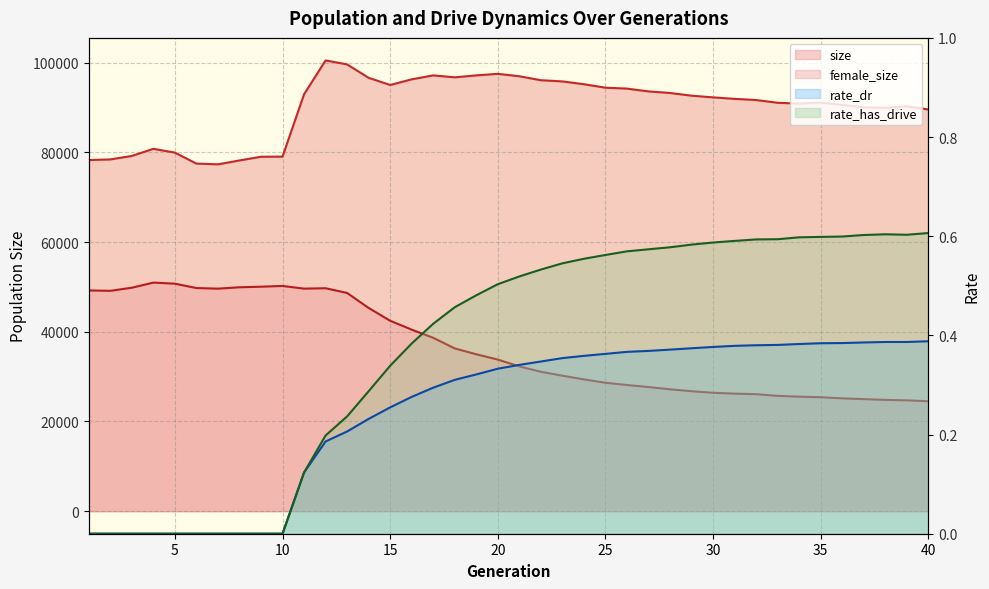

Does the chart display data point markers on the line(s)?

No